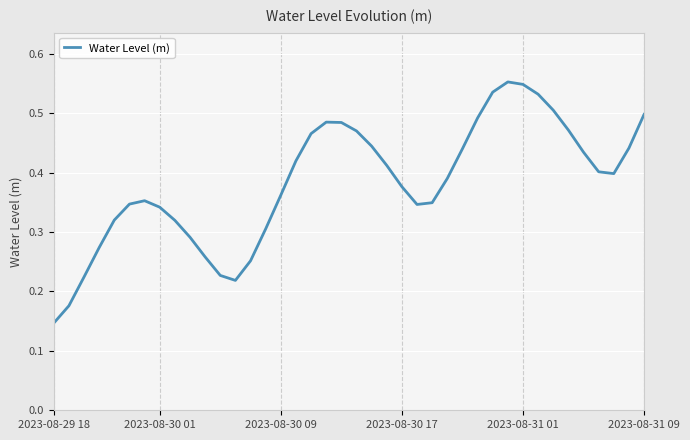

Is this an area chart (filled region under the line)?

No